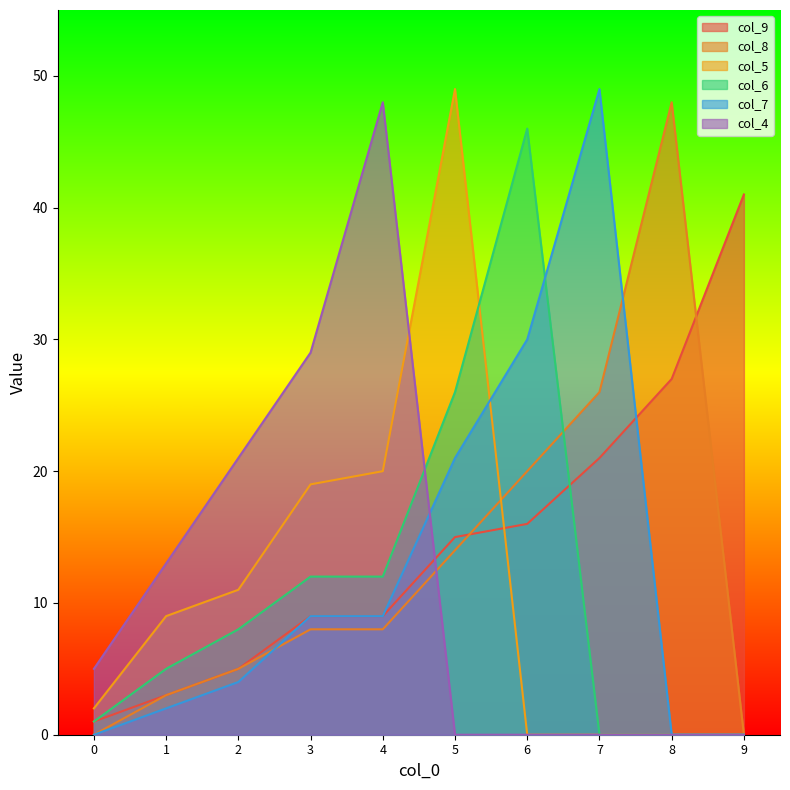

What is the highest value of the col_7 series?

49